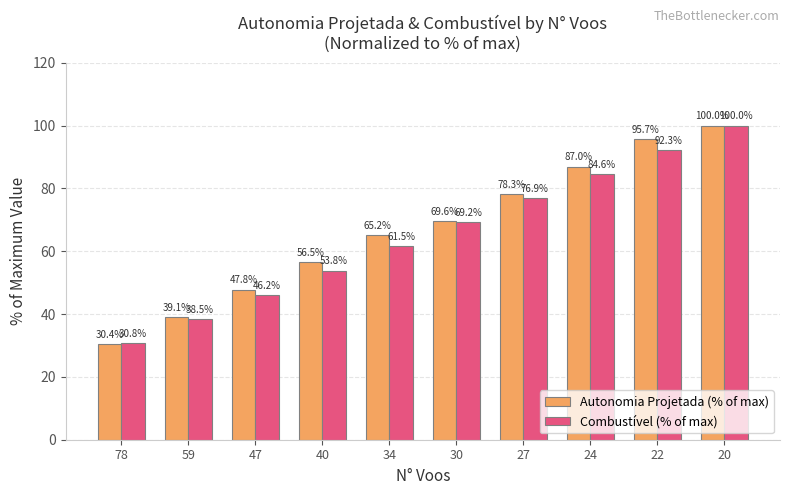

What is the total value across all series at 47?

94.0